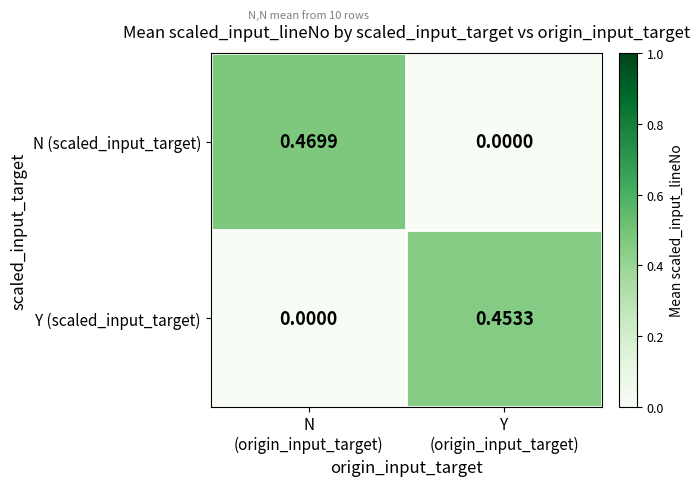

Which series has the widest spread of values?

N (scaled_input_target)